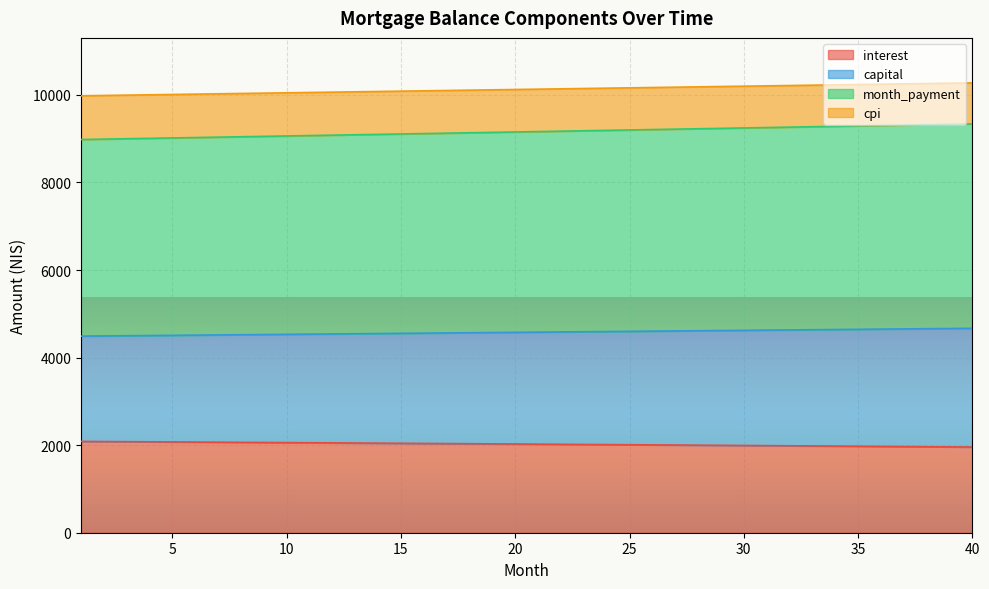

List the series in order of their peak value, highest first.

cpi, month_payment, capital, interest